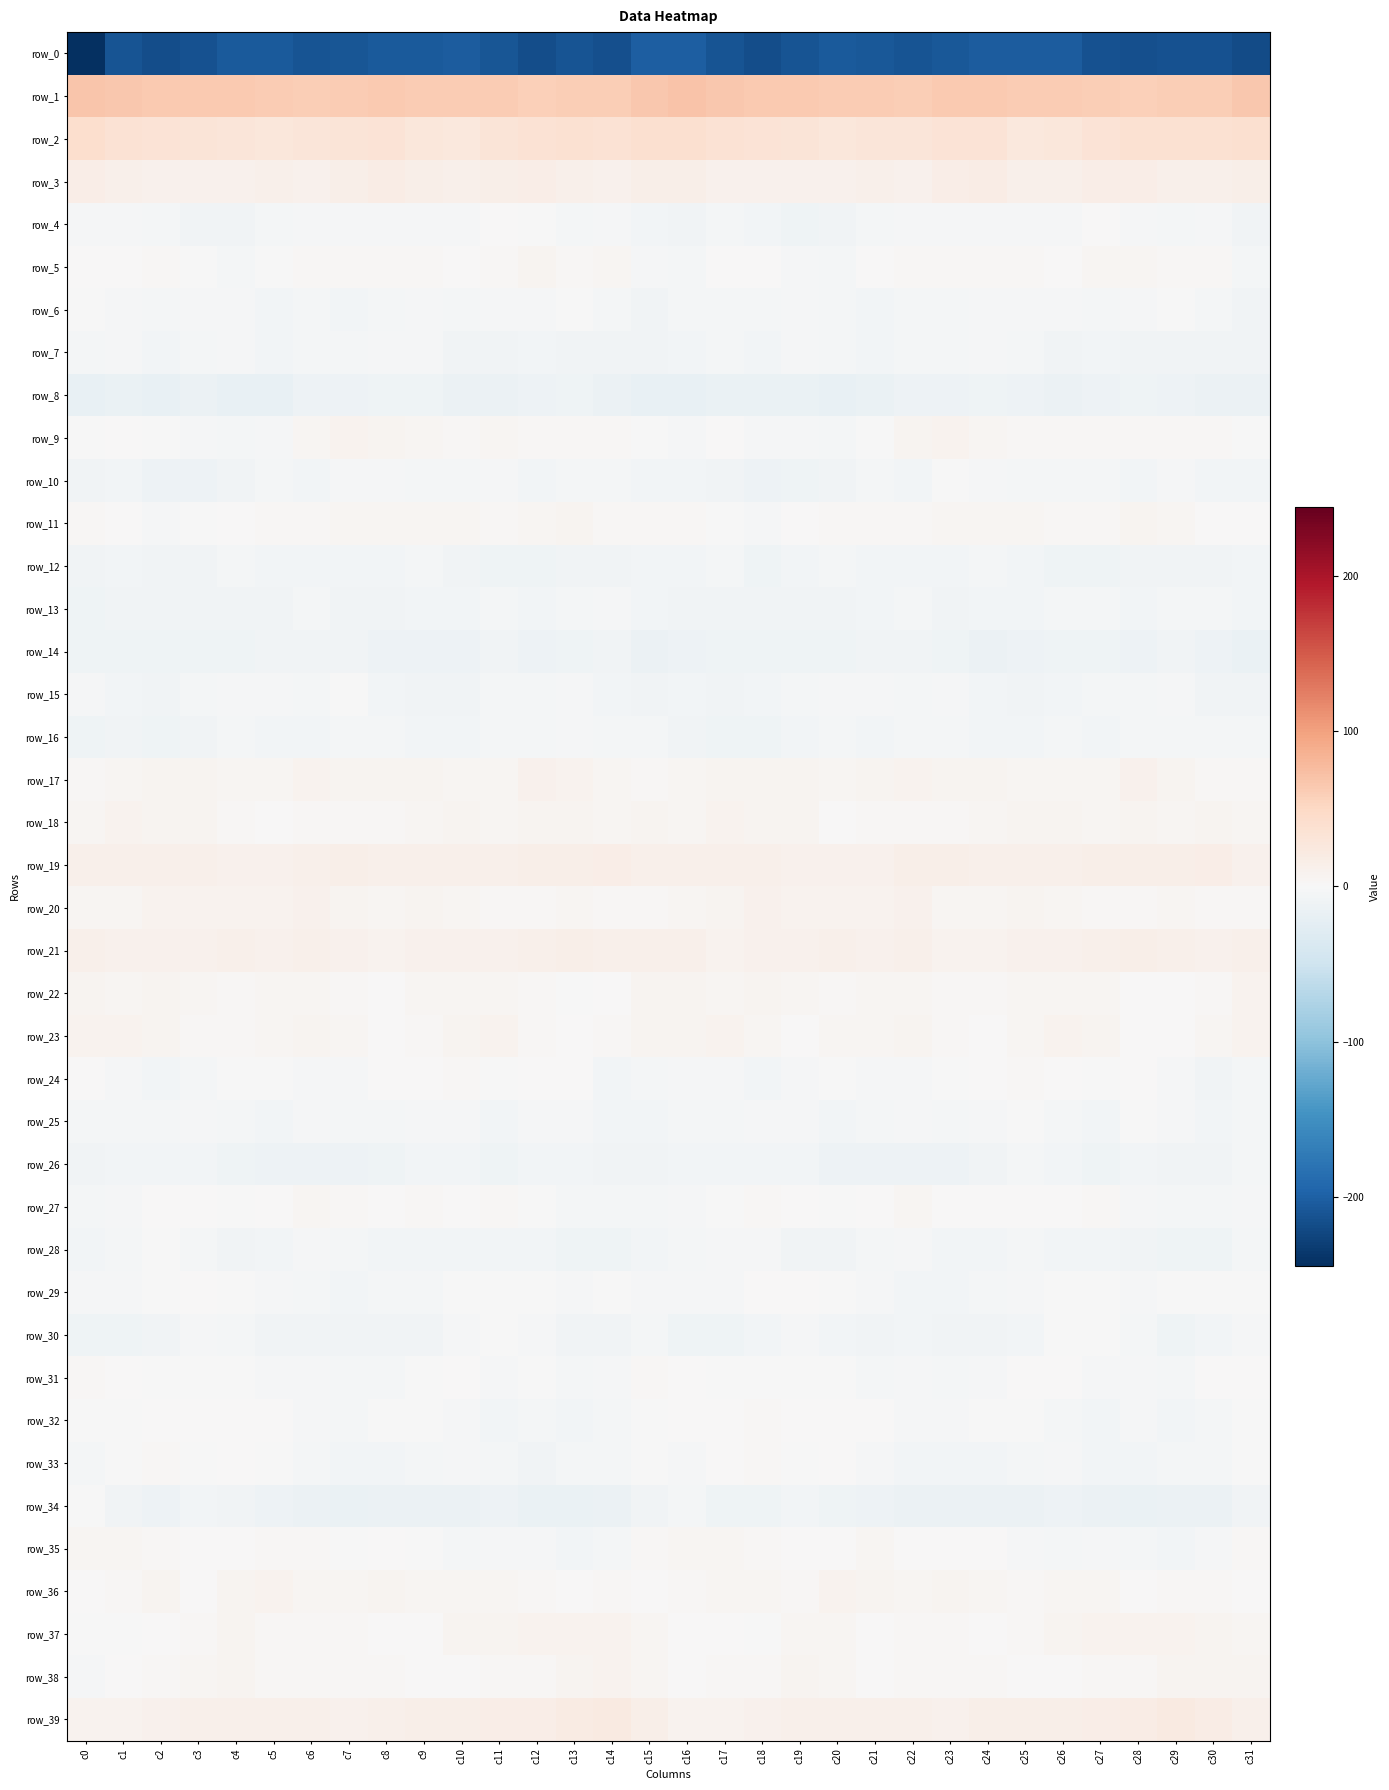

Which series changed the most between c9 and c28?

row_0